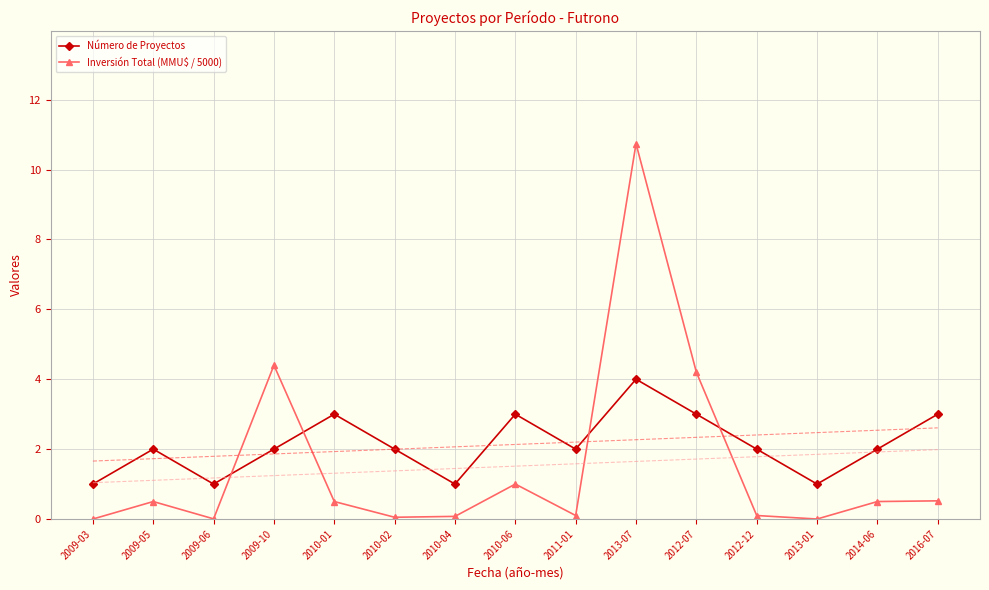

What is the label of the 15th point from the right?

2009-03